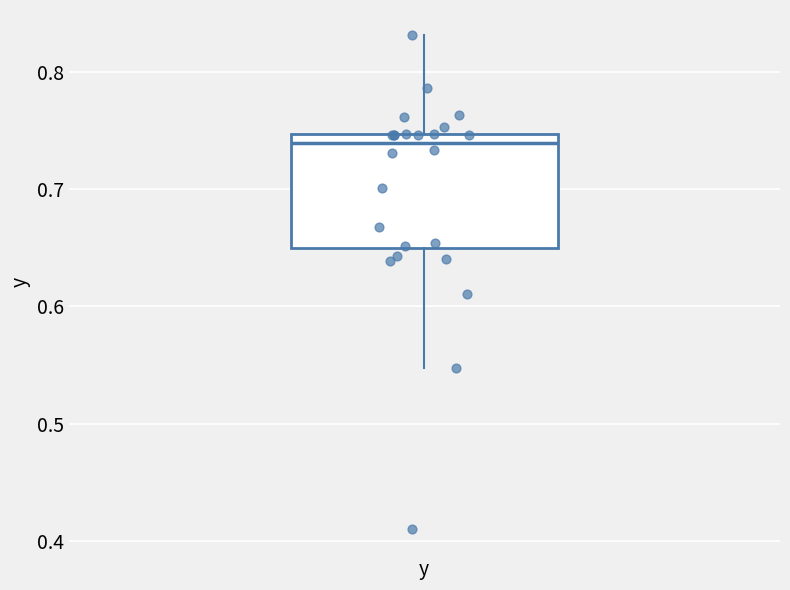

Where is the upper edge of the box for y on the y-axis? The values are not printed on the chart, so give them approximately, as read against the axis.

0.75